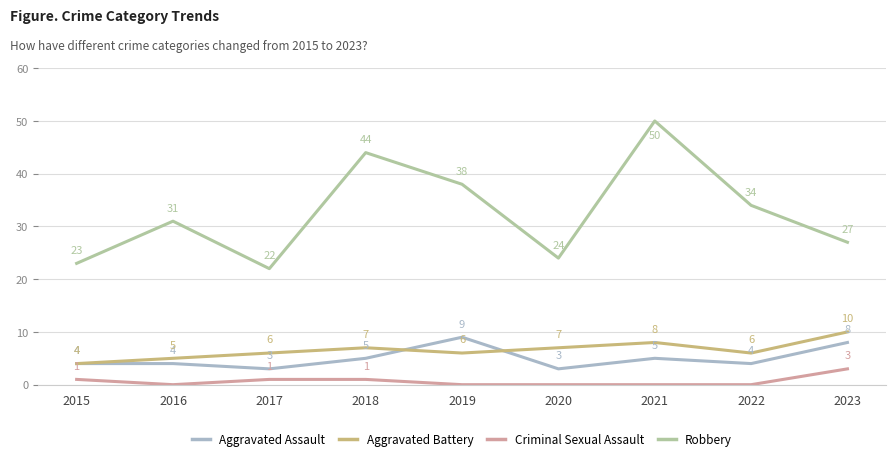

What is the value of the Robbery point at the 7th from the left?

50